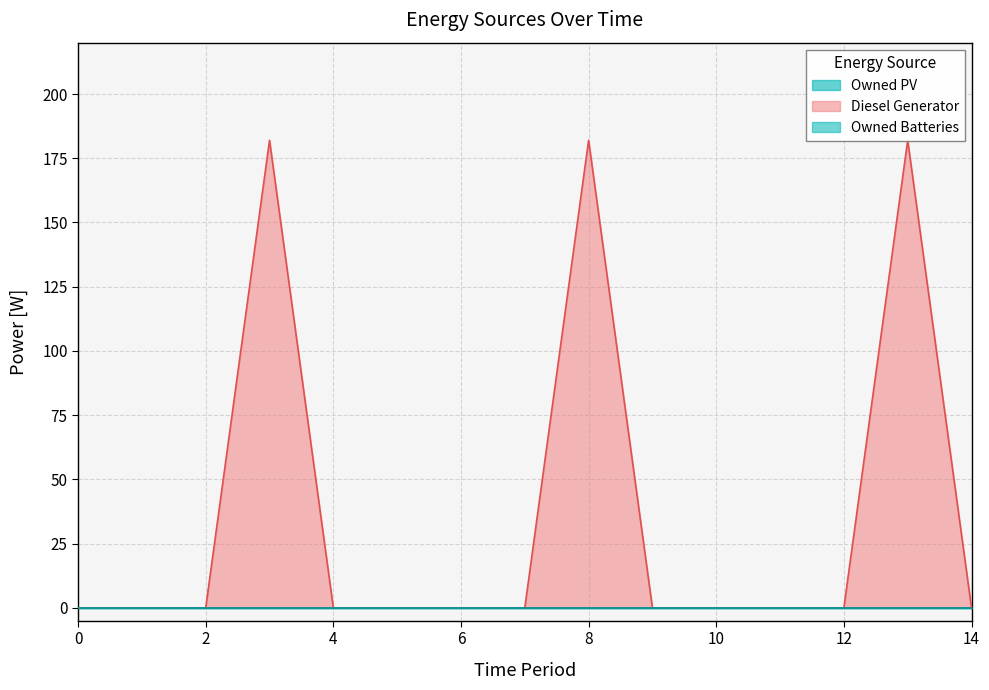

Which series has the largest range (max minus min)?

Diesel Generator